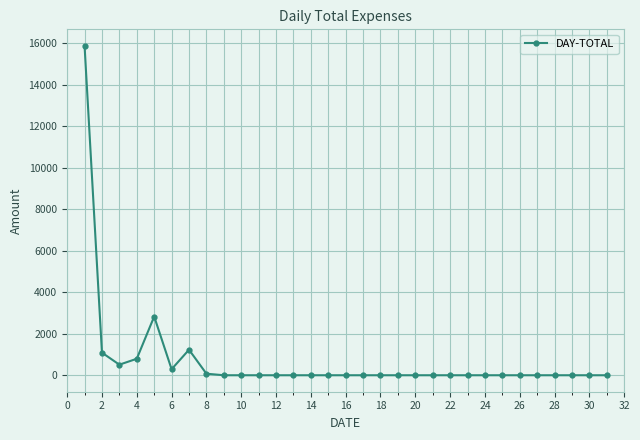

What is the average value?

733